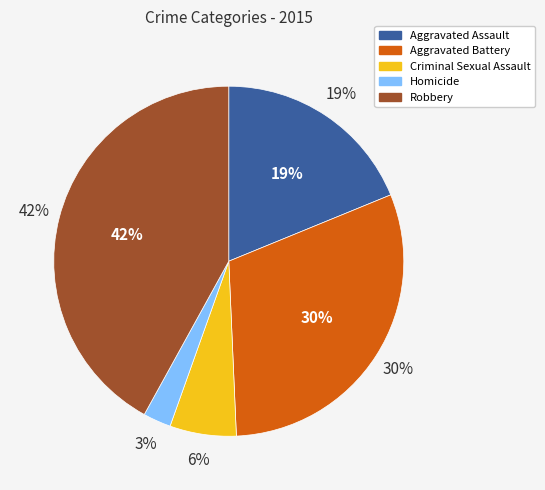

What percentage is the Aggravated Assault slice, to the nearest percent?

19%